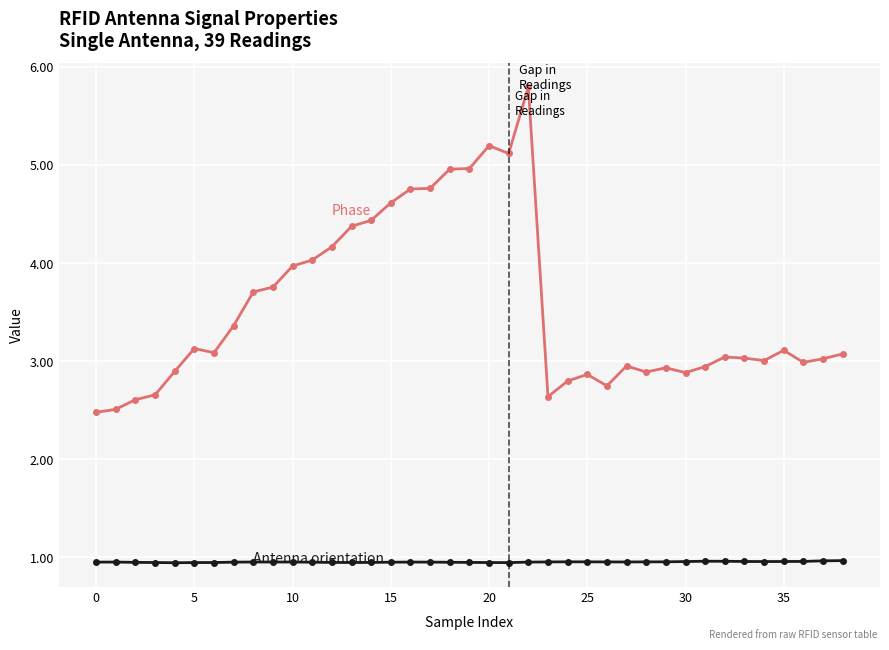

What is the smallest value displayed?

0.9